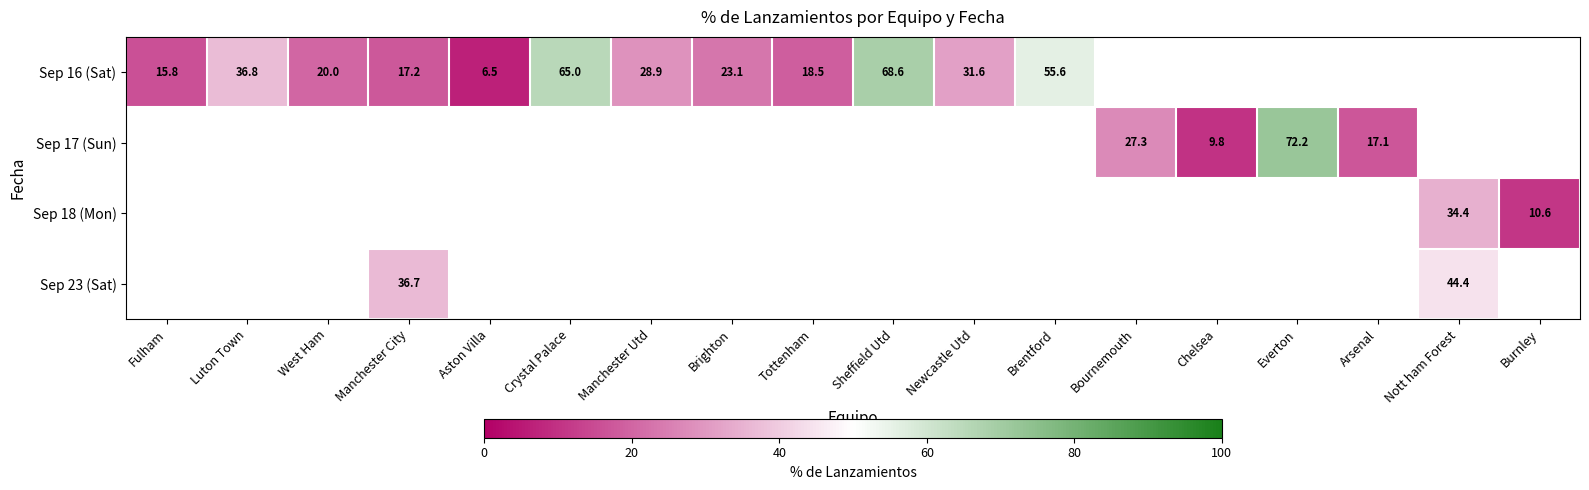

Which label corresponds to the largest value in the chart?

Everton